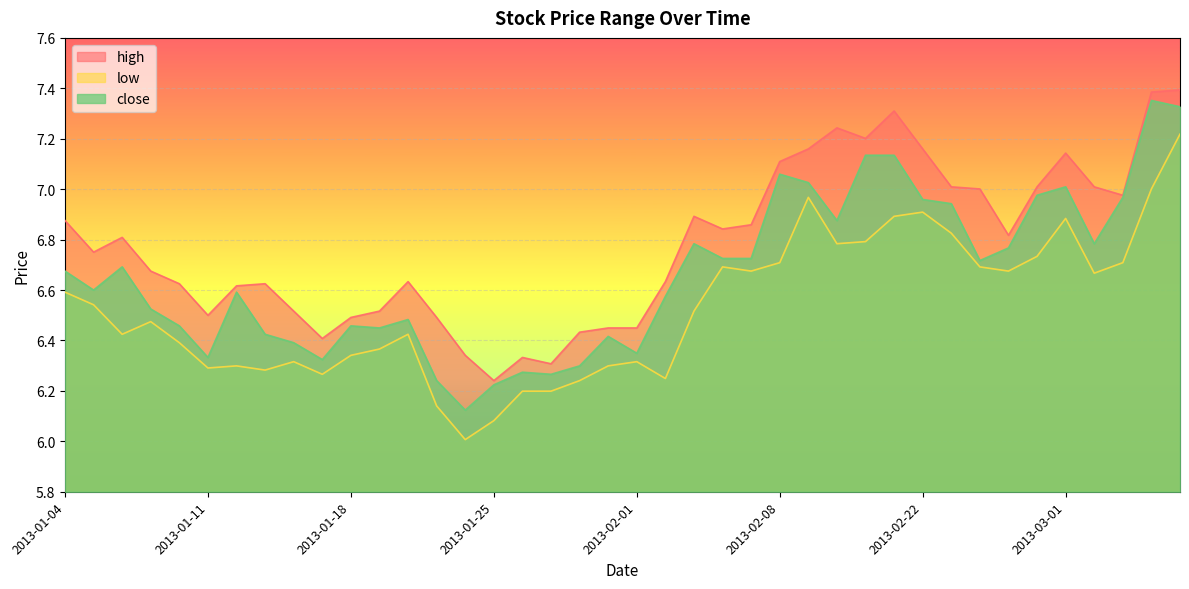

What is the average value of the high series?

6.8